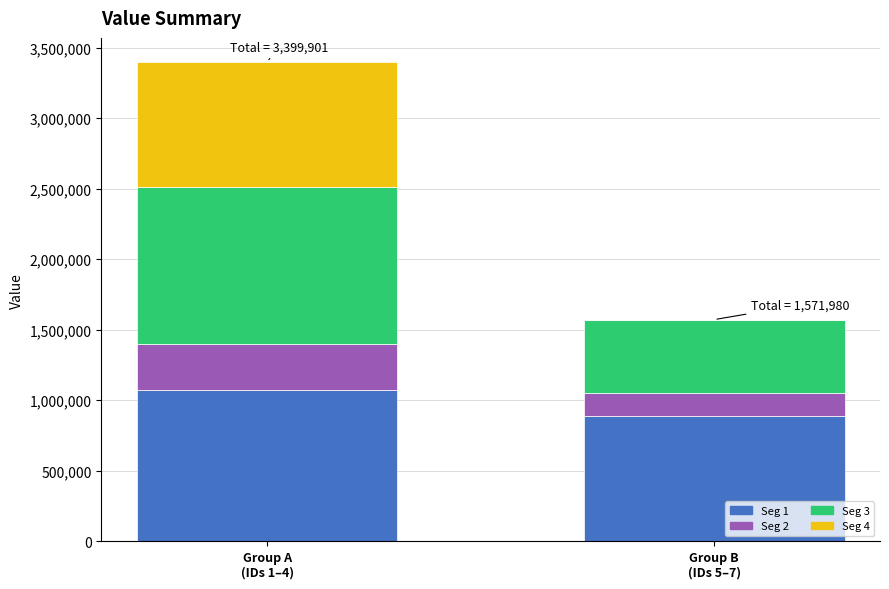

True or false: the data shows 83812 at 330810.

False